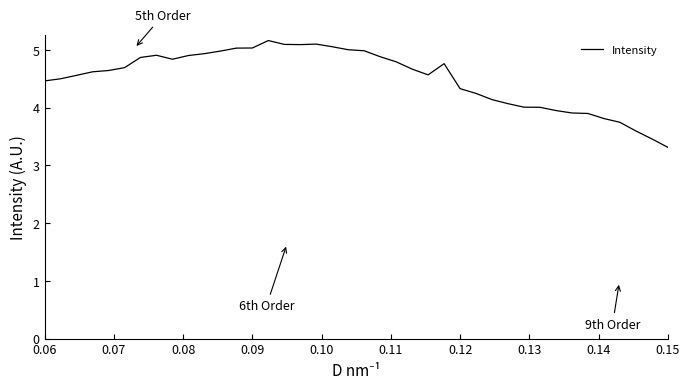

What is the greatest value displayed?

5.2